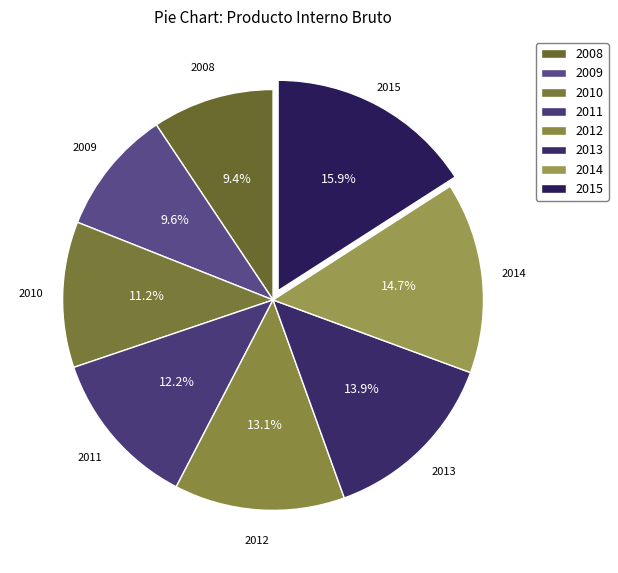

Is it true that 2010 is 6% of the pie?

False